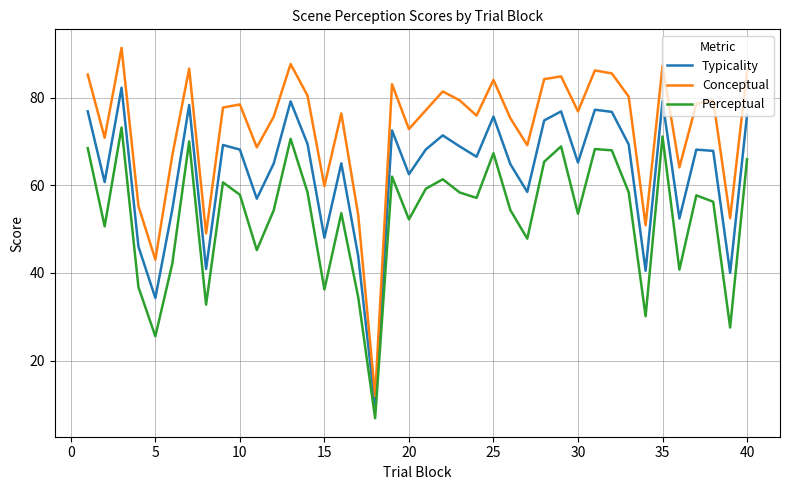

Which series has the widest spread of values?

Conceptual